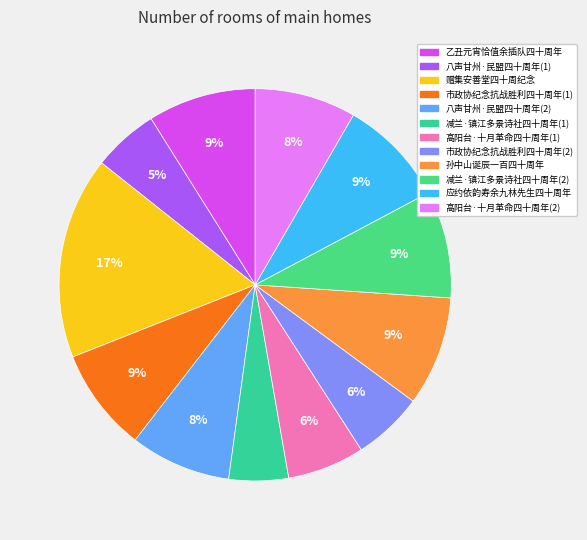

How many segments does this pie chart have?

12